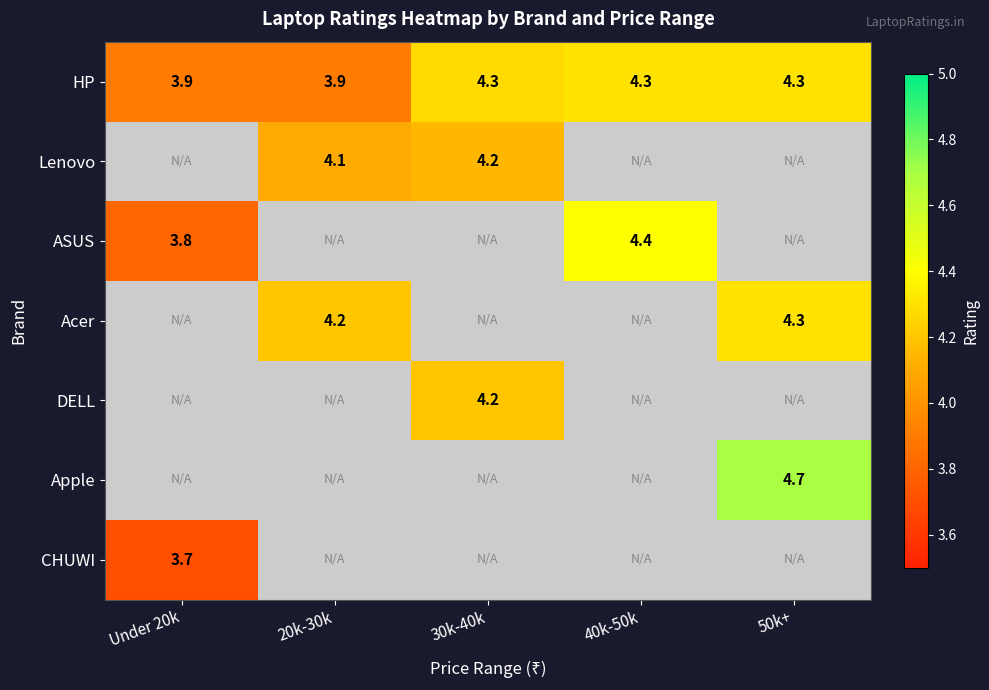

True or false: HP has a value of 5.2 at 20k-30k.

False